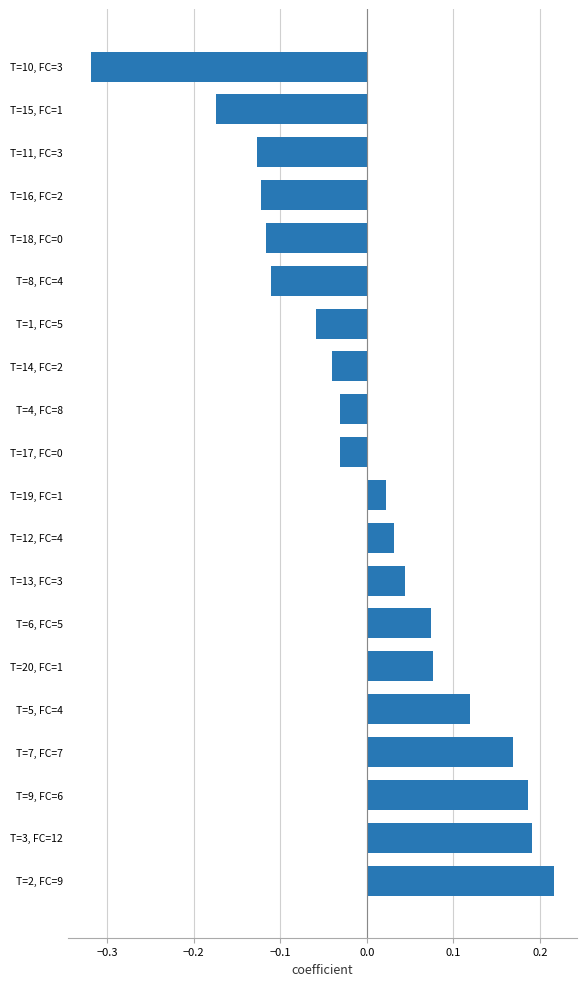

What is the difference between the maximum and minimum values?

0.5